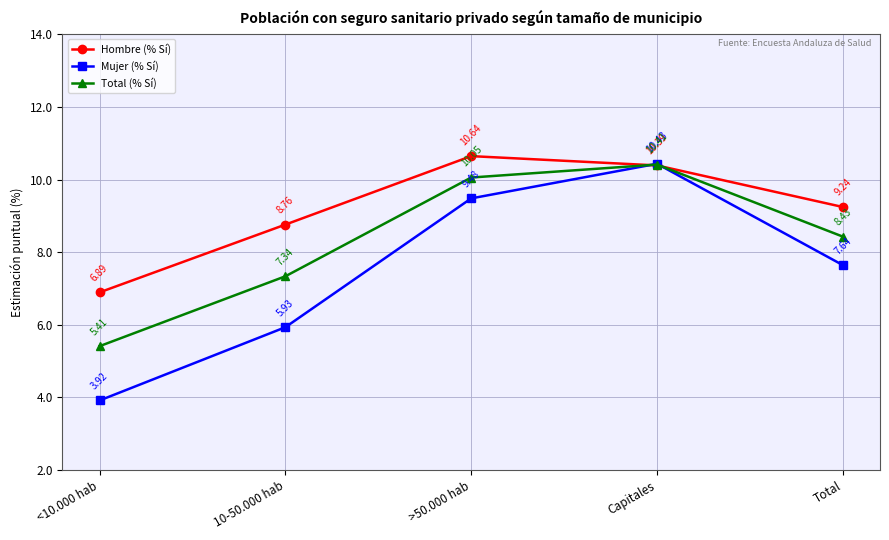

The Hombre (% Sí) series shows 17.2 at Capitales. True or false?

False